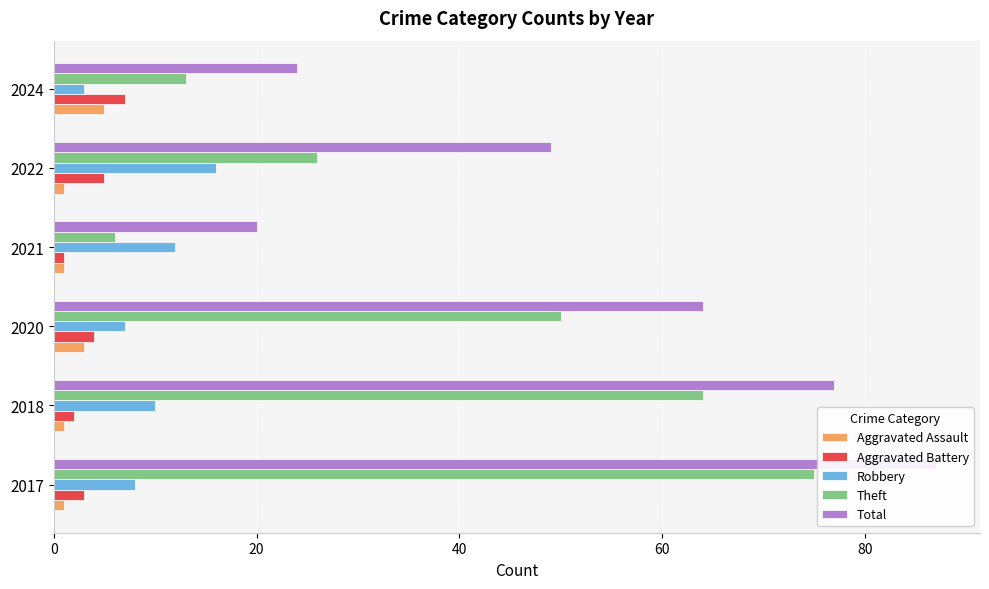

Is the value of Theft at 2020 greater than the value of Aggravated Assault at 2022?

Yes